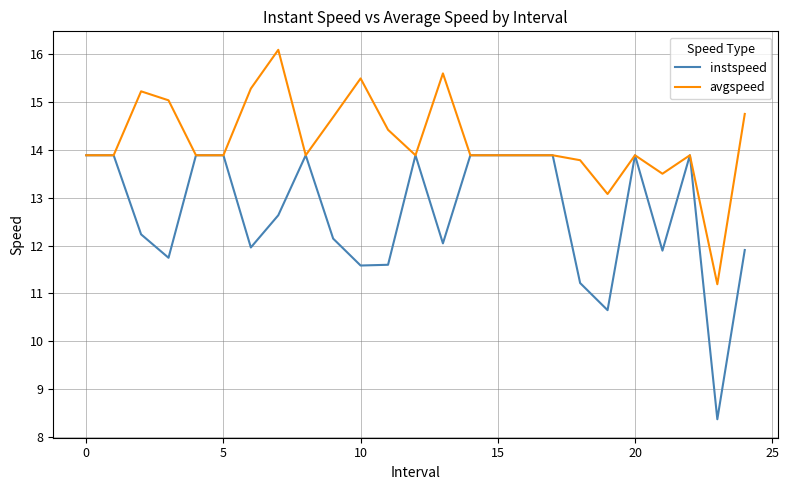

Reading right to left, extract all data points from this chart.

instspeed: 11.9	8.4	13.9	11.9	13.9	10.6	11.2	13.9	13.9	13.9	13.9	12.0	13.9	11.6	11.6	12.1	13.9	12.6	12.0	13.9	13.9	11.7	12.2	13.9	13.9
avgspeed: 14.8	11.2	13.9	13.5	13.9	13.1	13.8	13.9	13.9	13.9	13.9	15.6	13.9	14.4	15.5	14.7	13.9	16.1	15.3	13.9	13.9	15.0	15.2	13.9	13.9